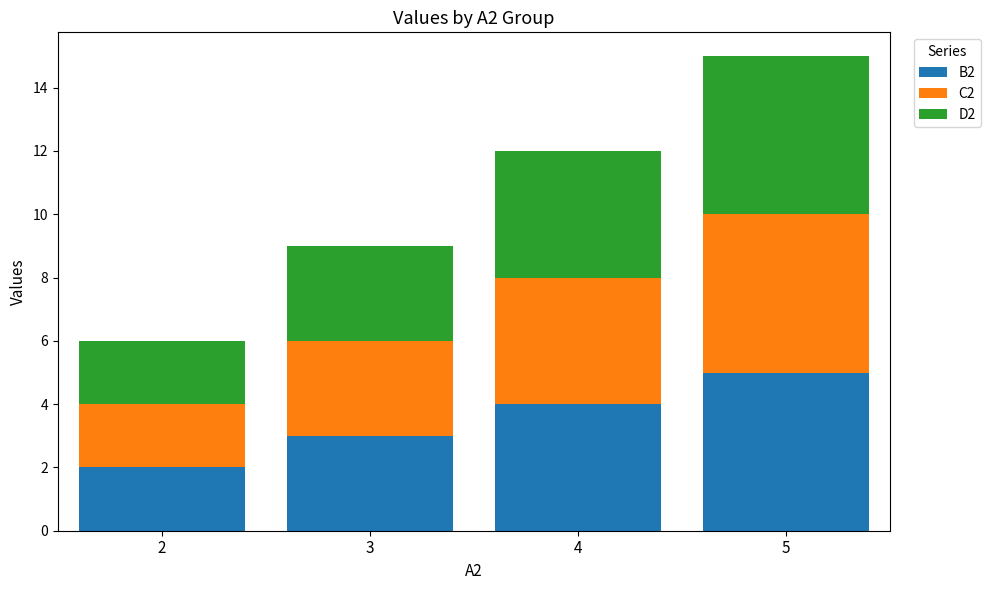

Reading left to right, list the values for the B2 series.

2	3	4	5